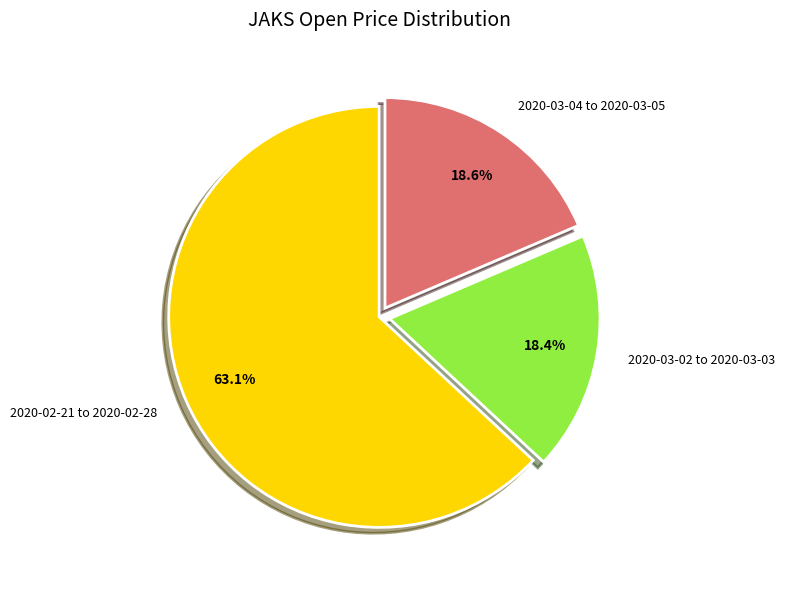

Is there a majority slice in this chart?

Yes